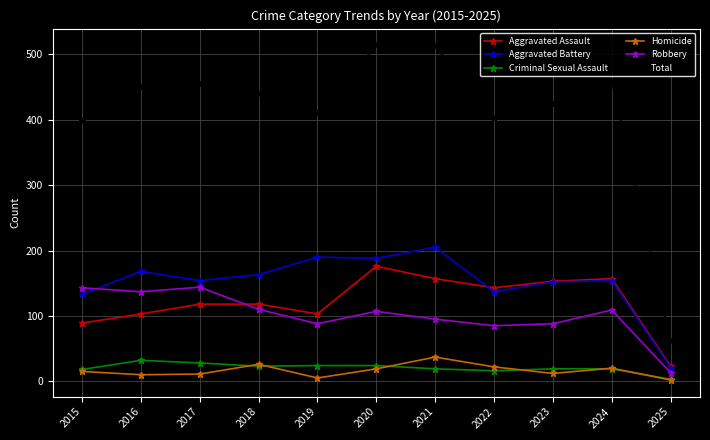

How many data points in Robbery are less than 107?

5